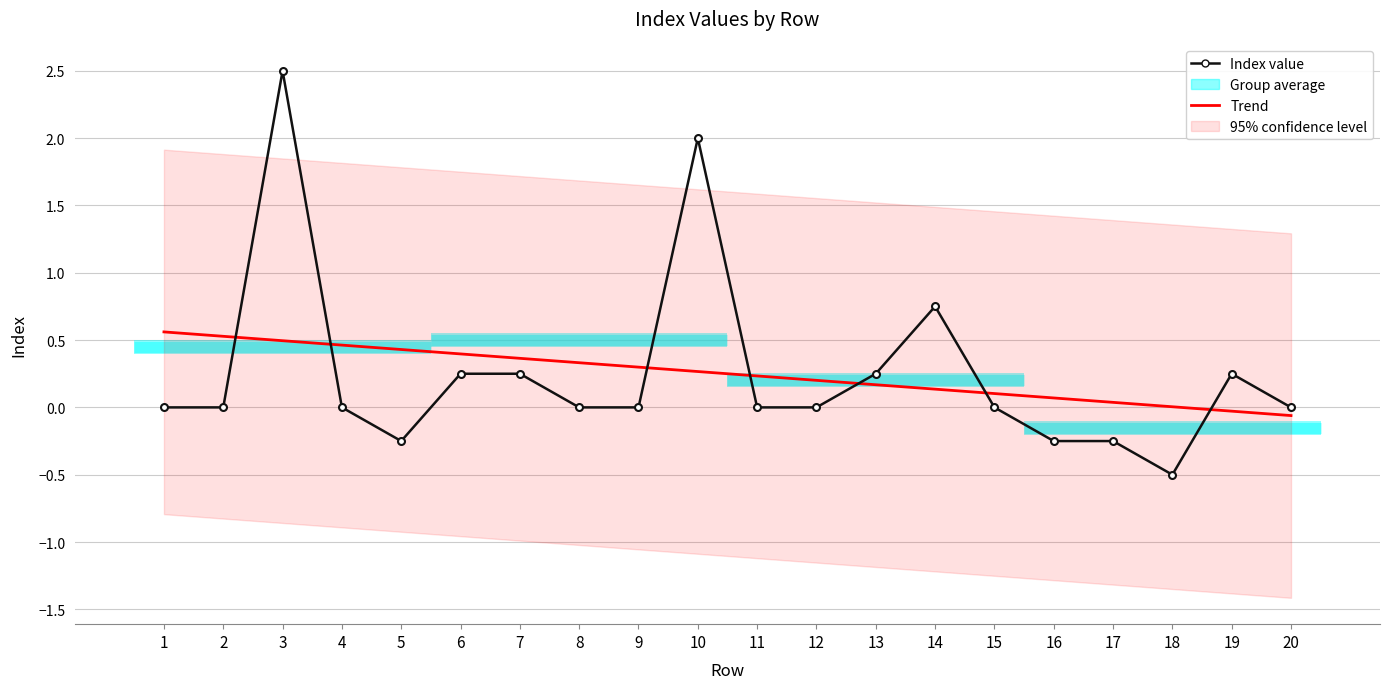

Is the value of Trend at 9 greater than the value of Index value at 5?

Yes